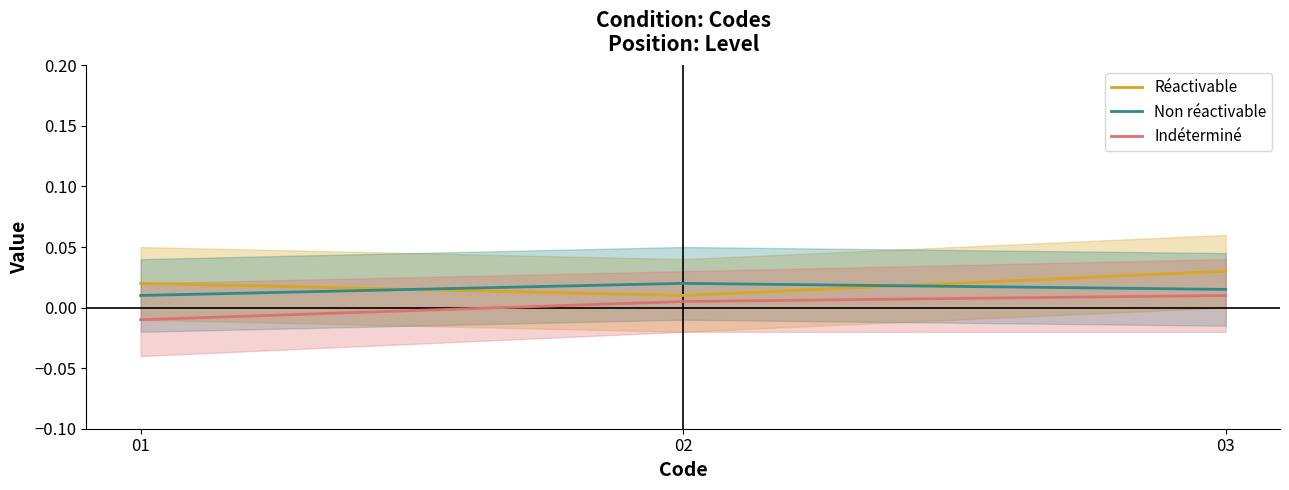

How many distinct data groups are displayed?

3